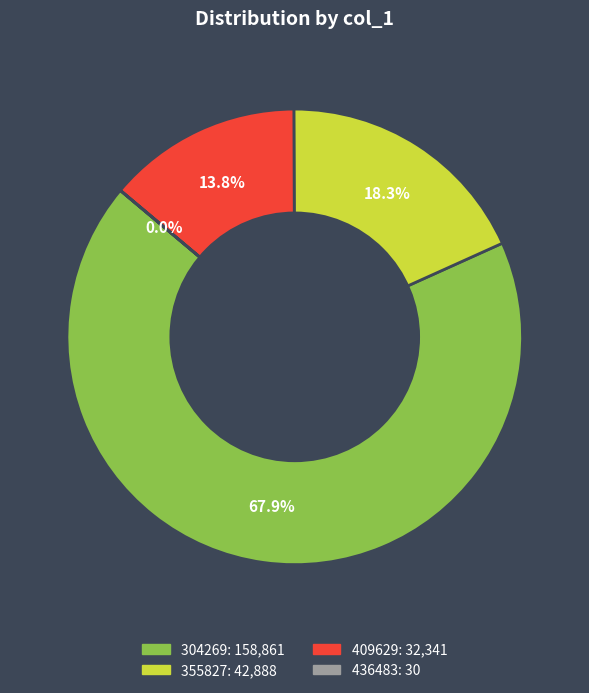

How much of the chart is everything except 409629?

86.2%